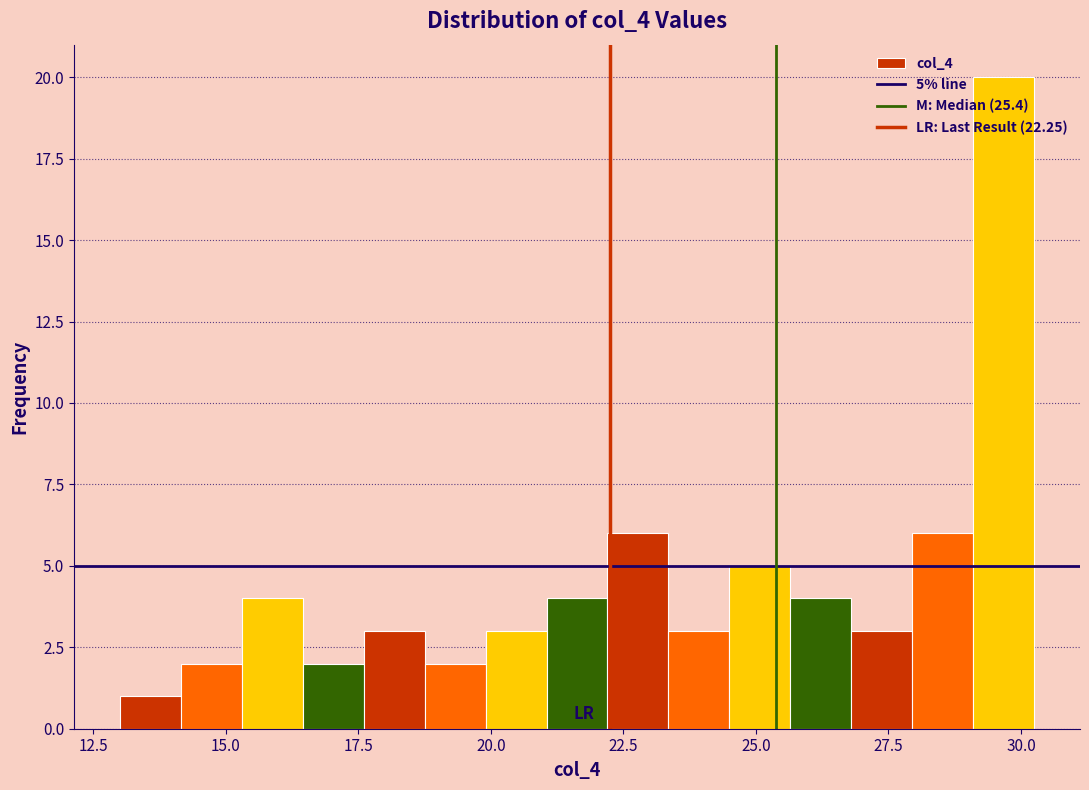

Around what value on the x-axis is the tallest bar? Give the approximate position of its centre, as read against the axis.

29.5